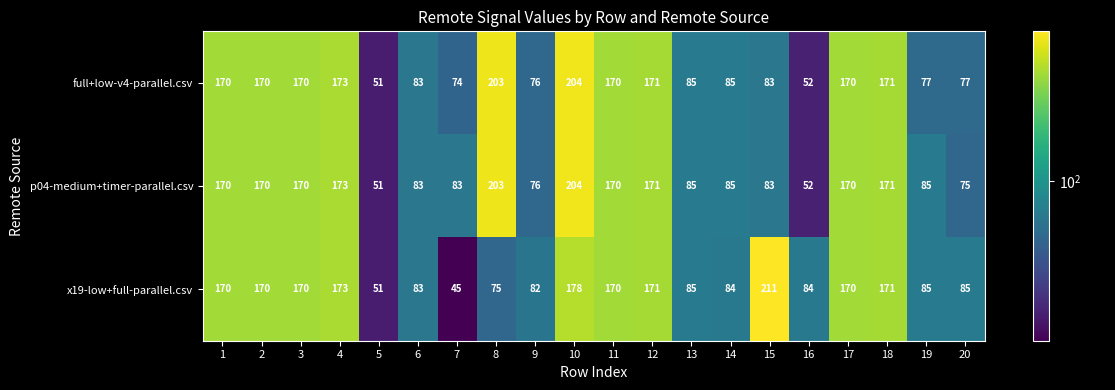

What is the greatest value displayed?

211